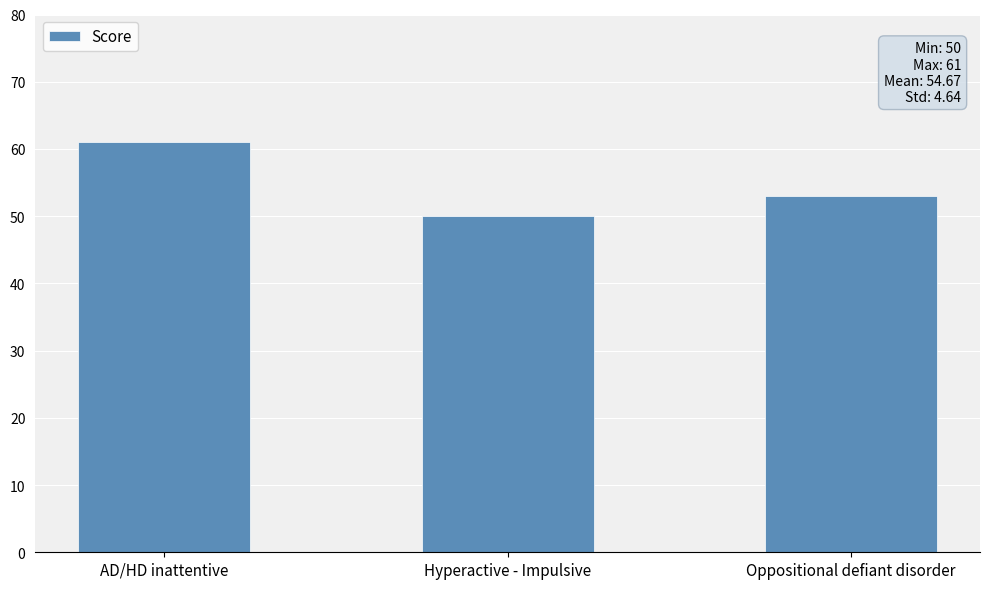

What is the difference between the values at AD/HD inattentive and Hyperactive - Impulsive?

11